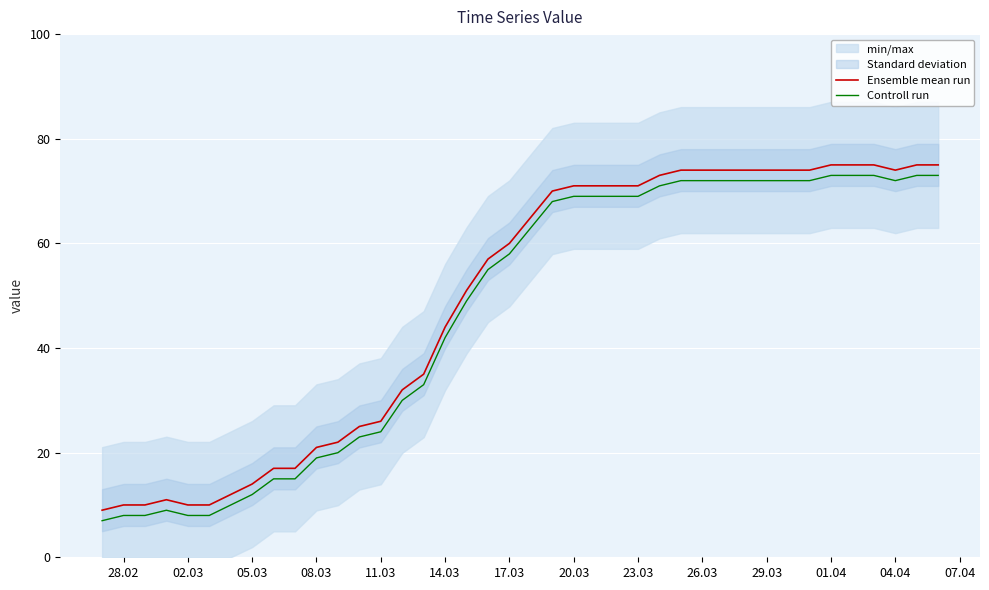

Rank the series by their average value, from highest to lowest.

Ensemble mean run, Controll run